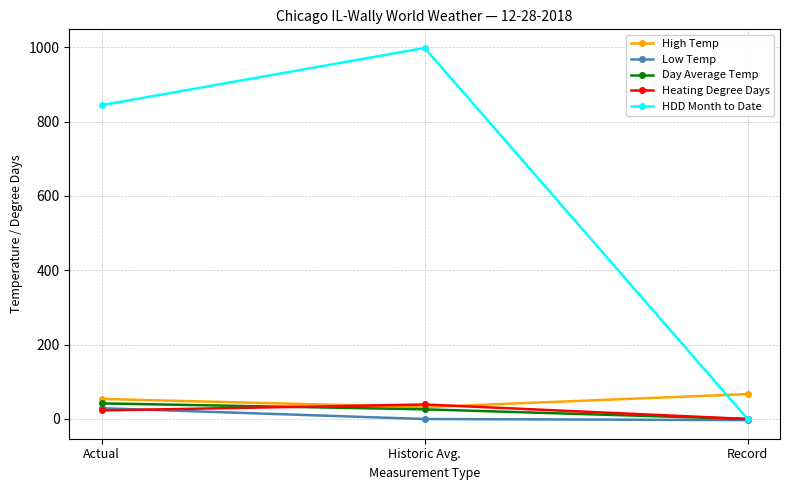

Which series has the largest range (max minus min)?

HDD Month to Date